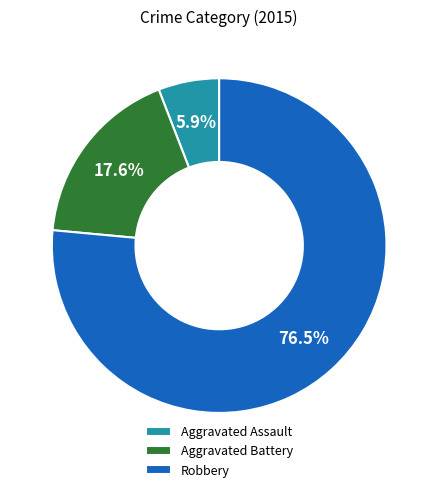

How many slices are in this pie chart?

3